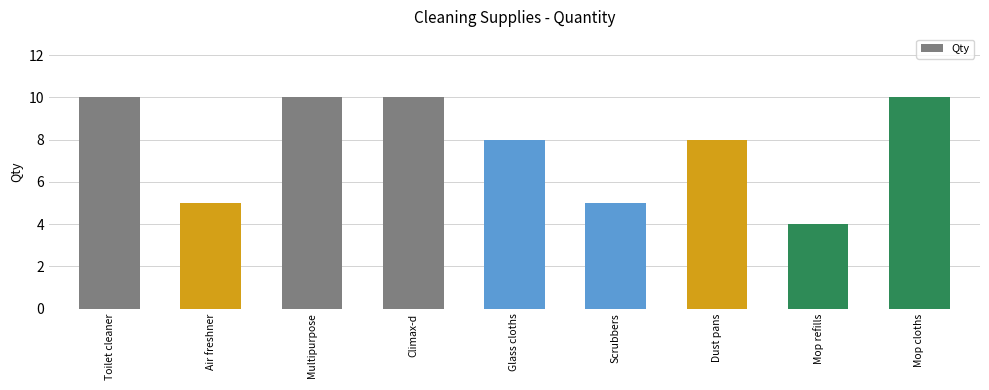

What value does the data have at Mop cloths?

10